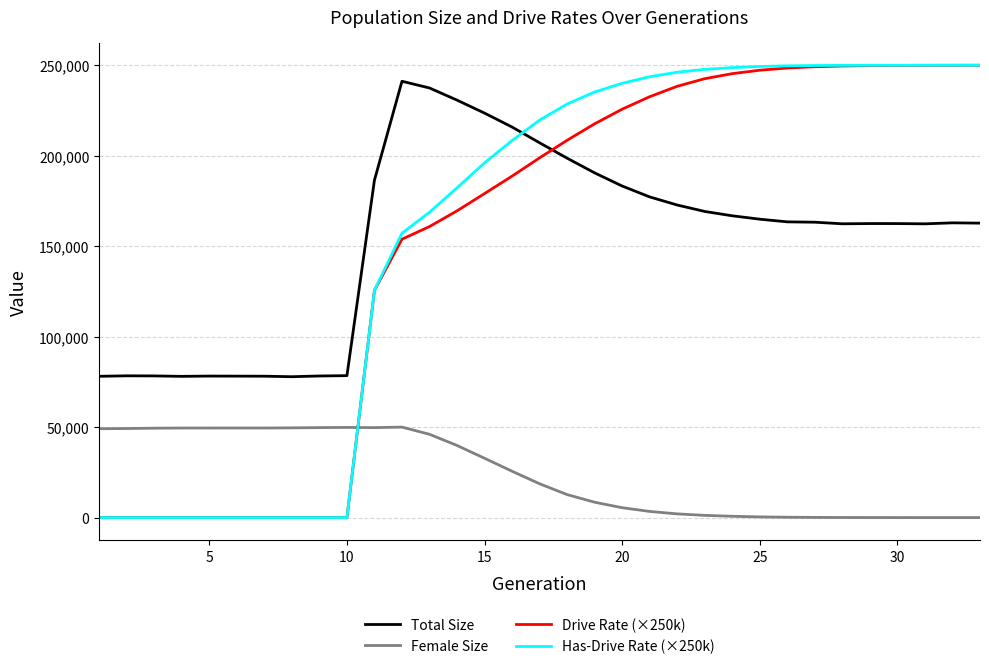

What is the greatest value displayed?

250000.0